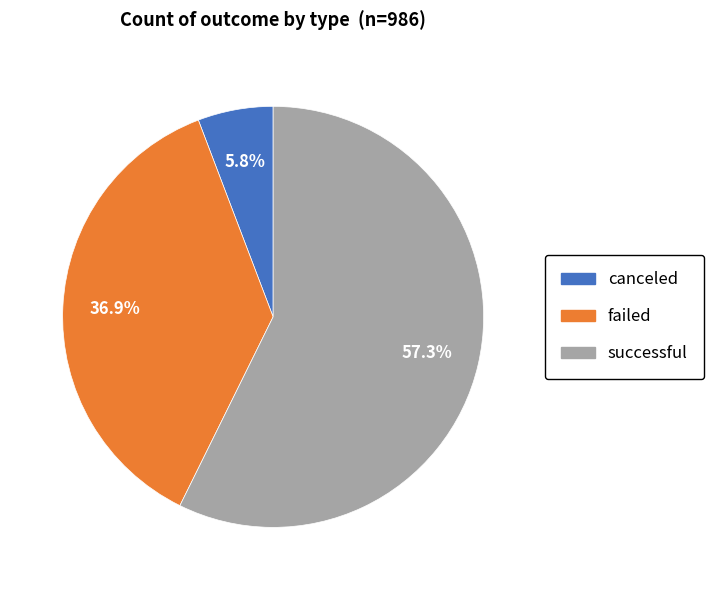

Which category accounts for the majority?

successful